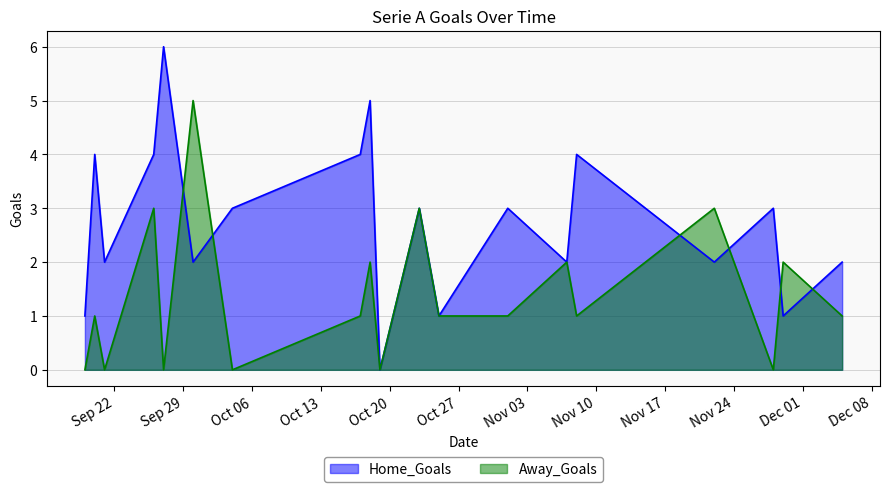

Is the value of Away_Goals at 2020-09-30 greater than the value of Home_Goals at 2020-12-05?

Yes